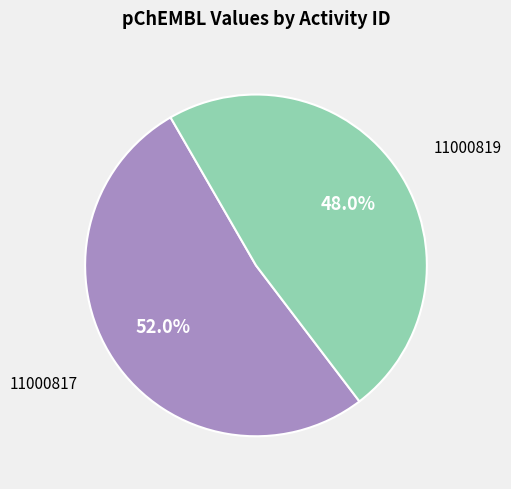

What portion of the pie excludes 11000819?

52.0%